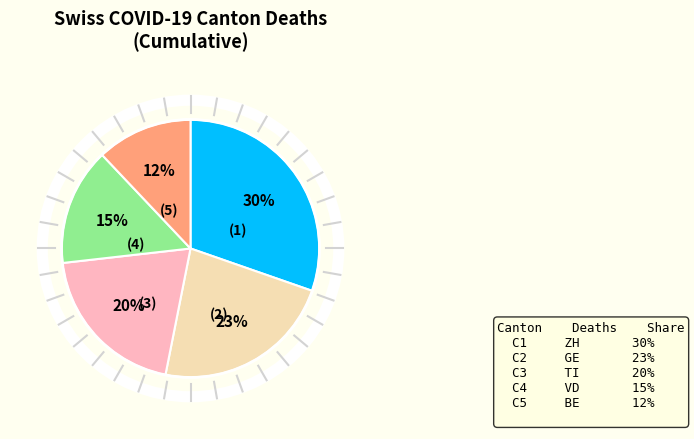

To the nearest percent, what is the difference between the C3 and C5 slice percentages?

8%